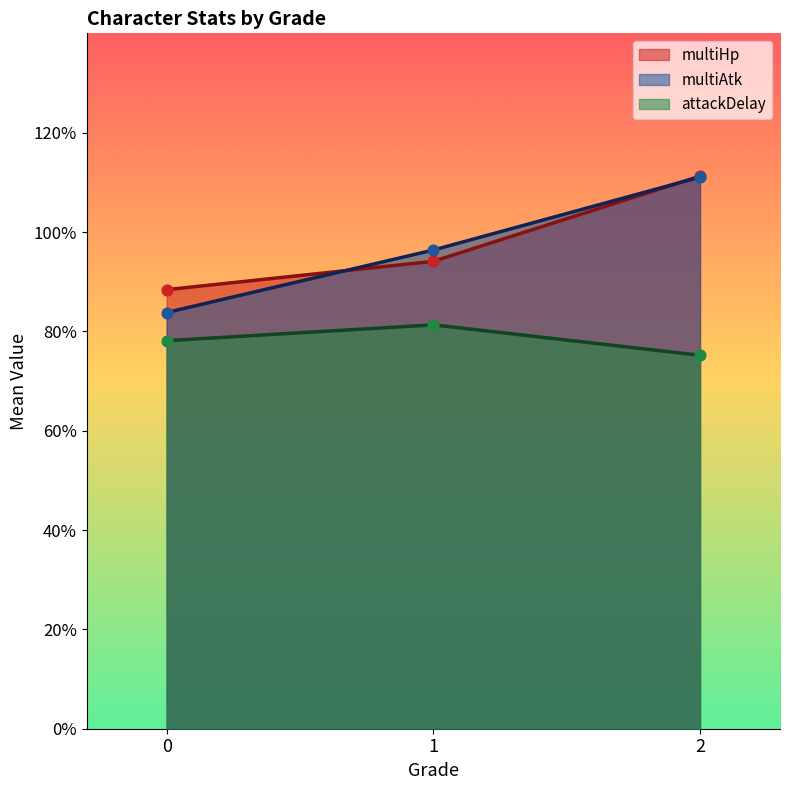

What are all the series names shown in the legend?

multiHp, multiAtk, attackDelay